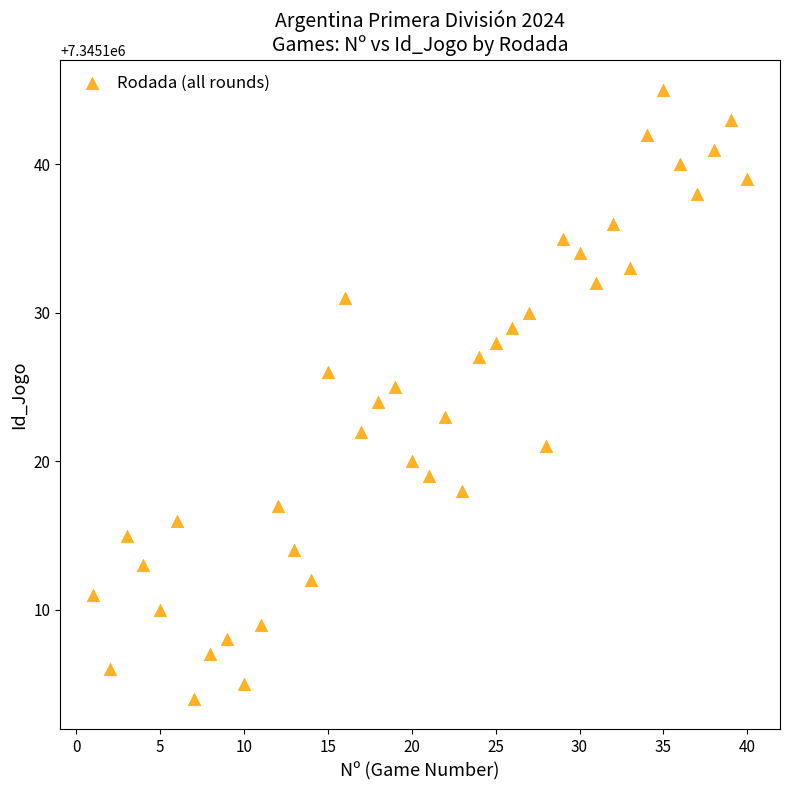

What is the range of X values (max minus min)?

39